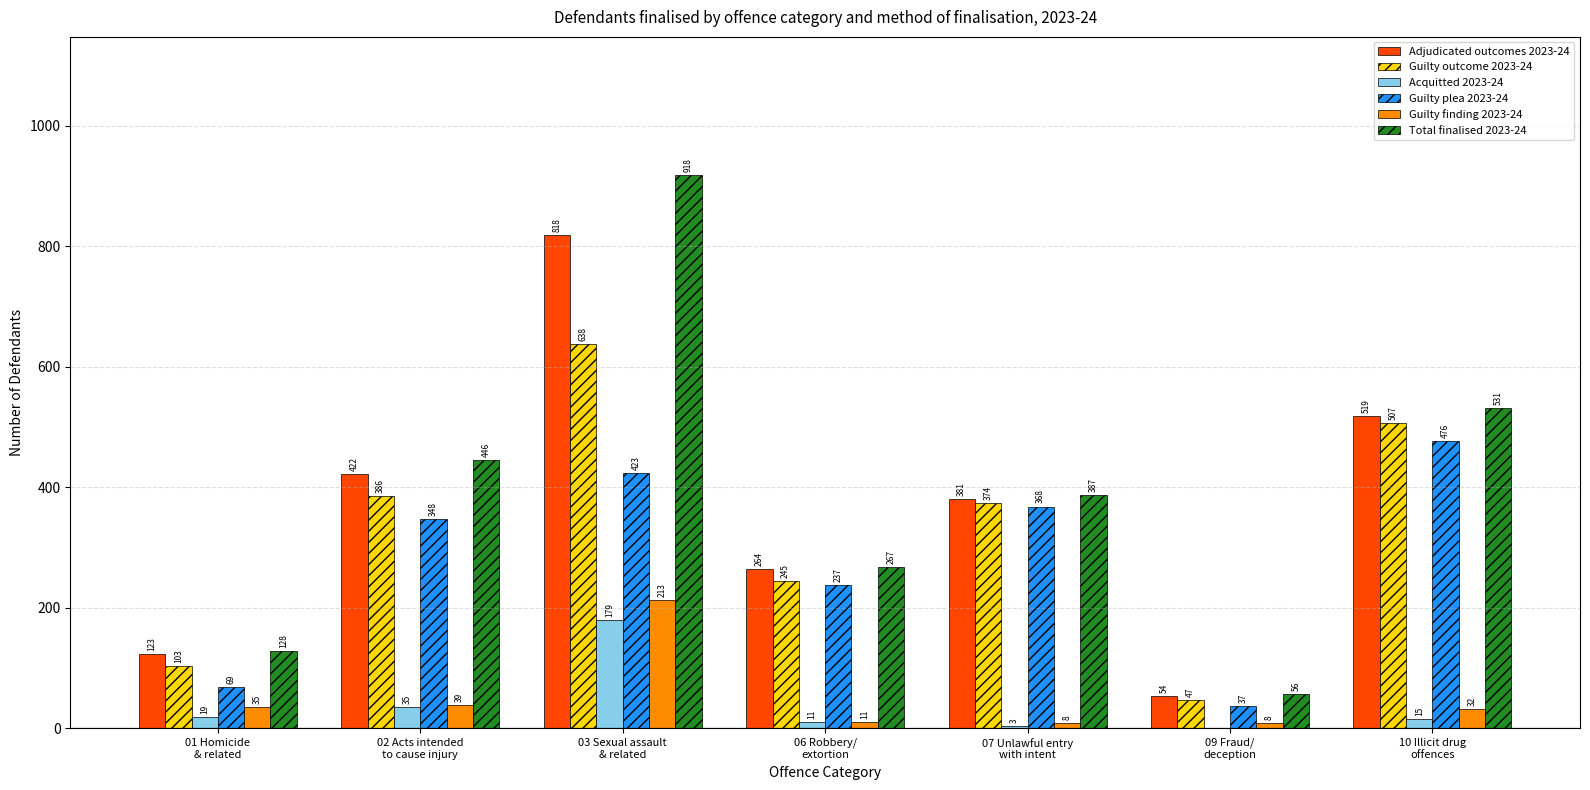

What is the maximum value for Total finalised 2023-24?

918